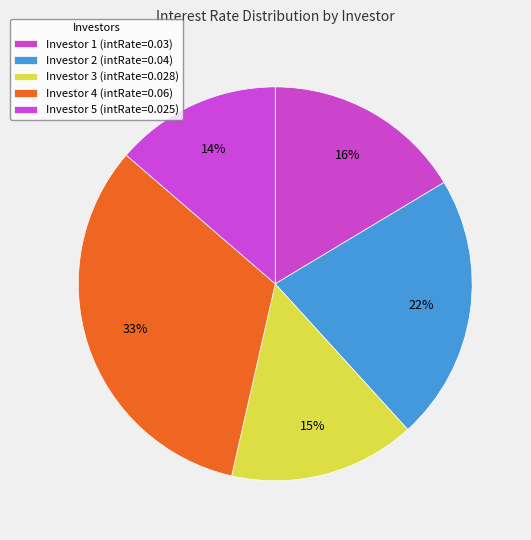

Count the number of slices in the pie.

5